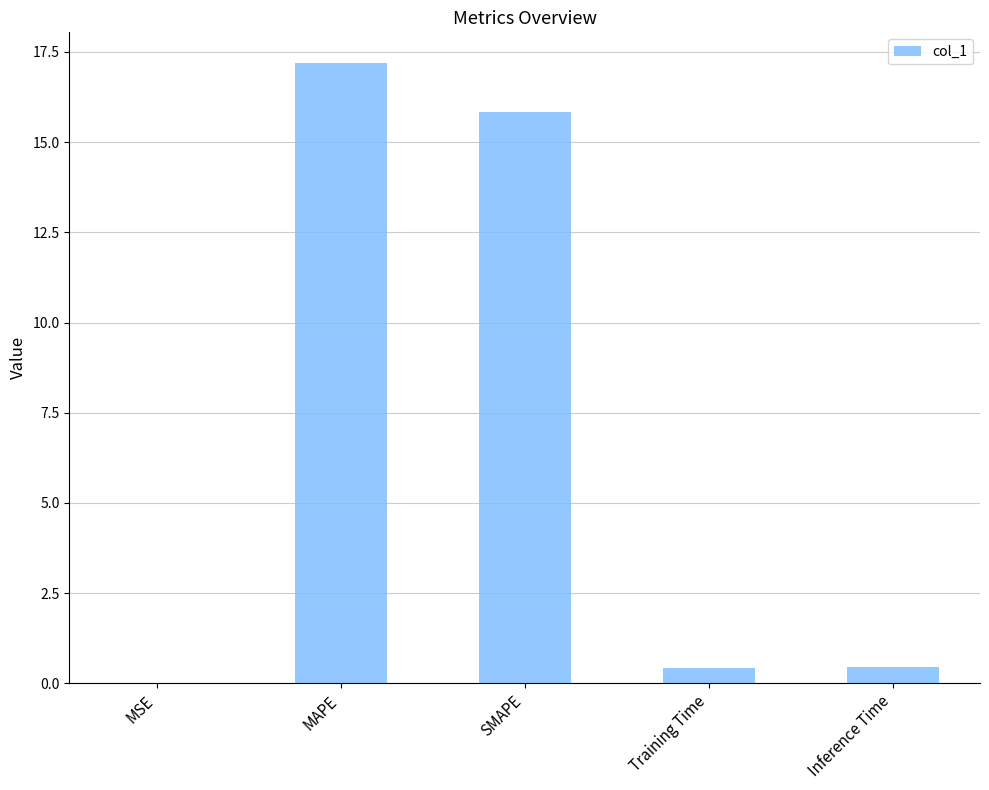

Is it true that the value at SMAPE is 25.0?

False